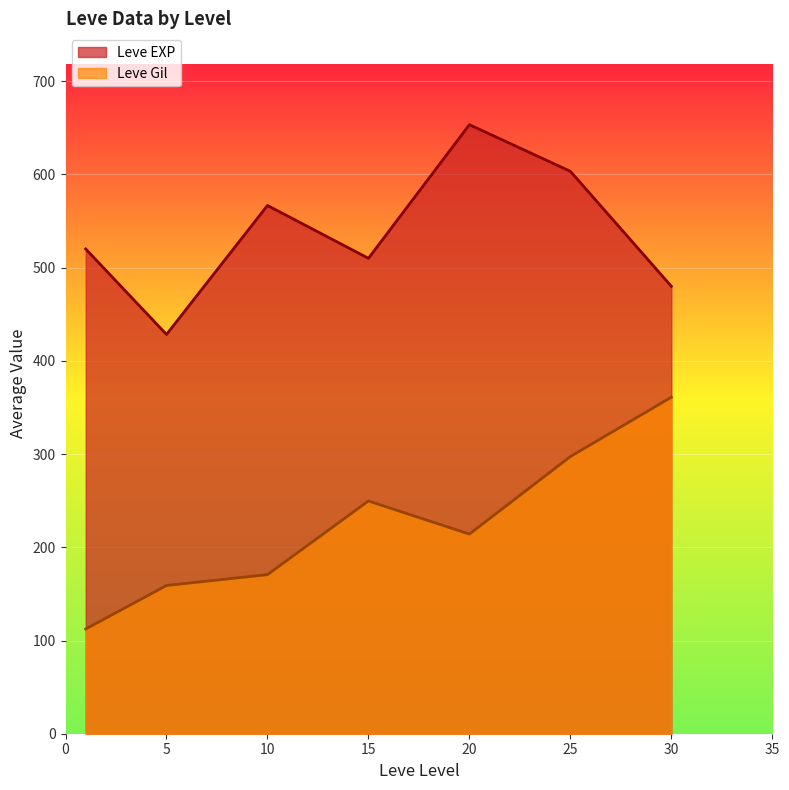

Read the Leve Gil value at 20.

214.2